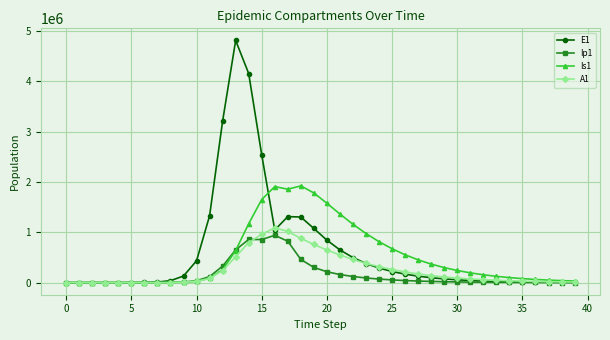

What is the average value of the A1 series?

250670.1